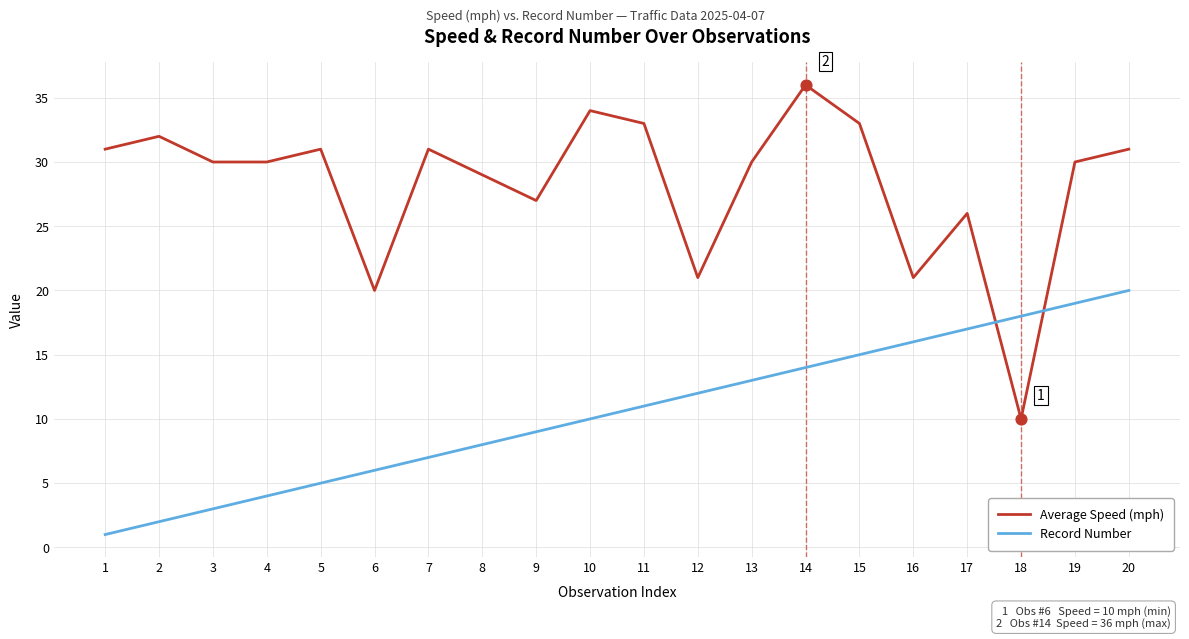

Is the value of Record Number at 16 greater than the value of Average Speed (mph) at 7?

No